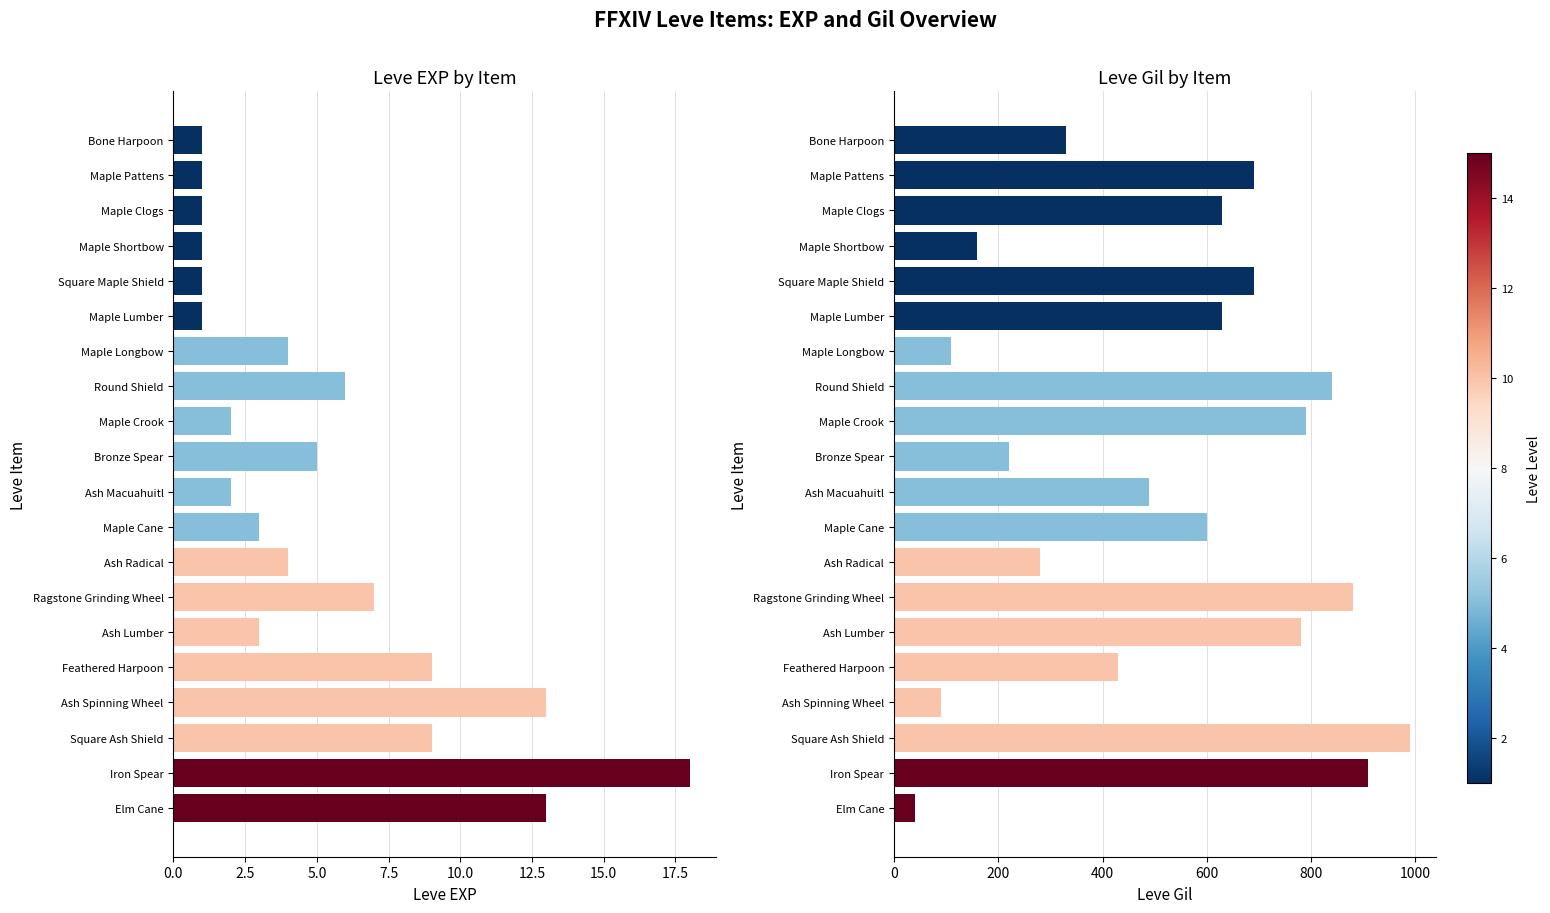

Is it true that Leve Gil equals 316 at Ash Lumber?

False